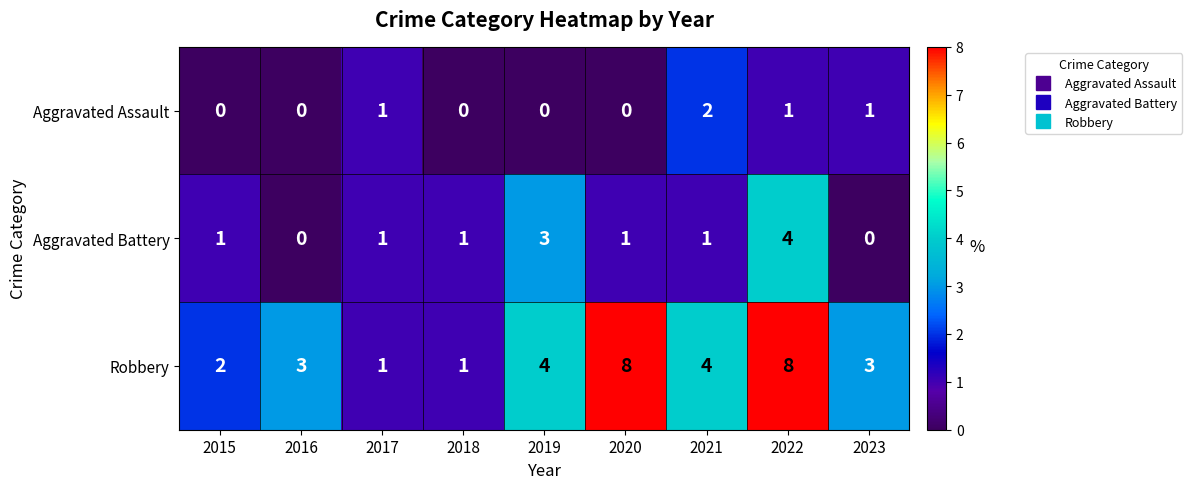

Which series has the largest total across all categories?

Robbery